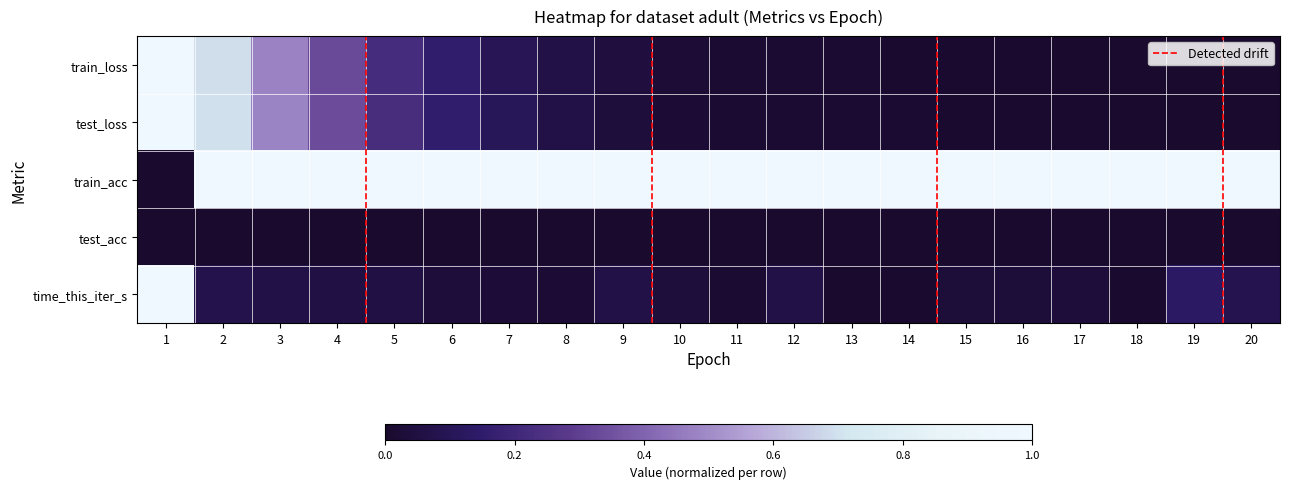

What is the difference between the maximum and minimum values in the time_this_iter_s series?

1.0